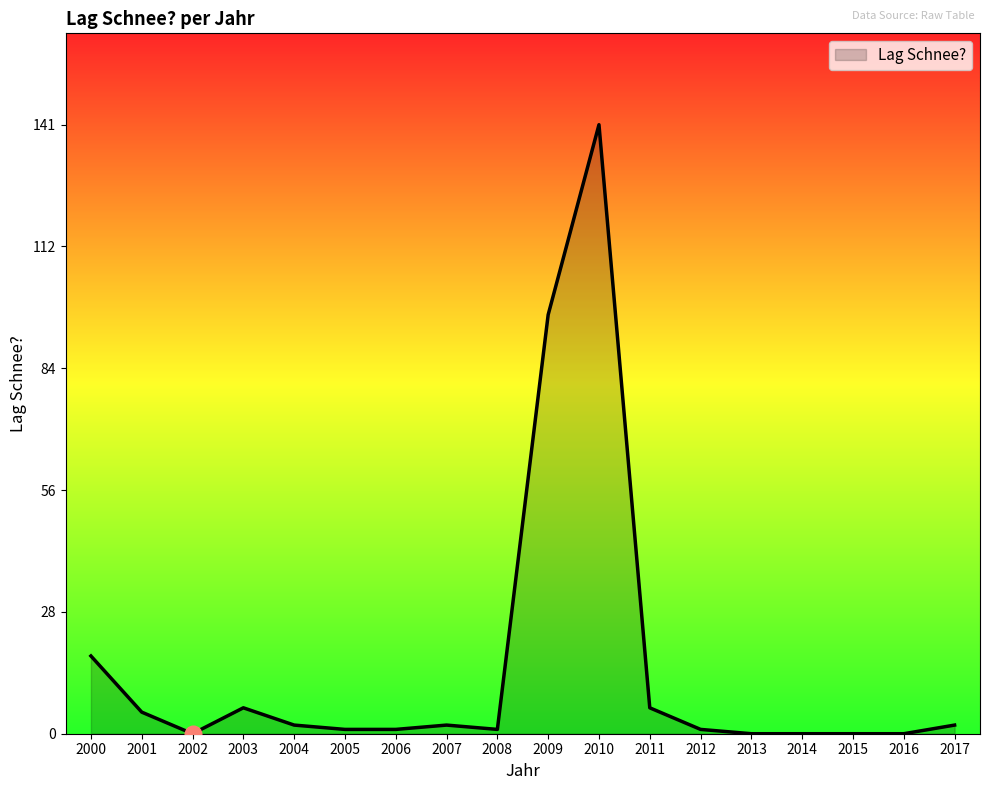

What is the sum of all values?

283